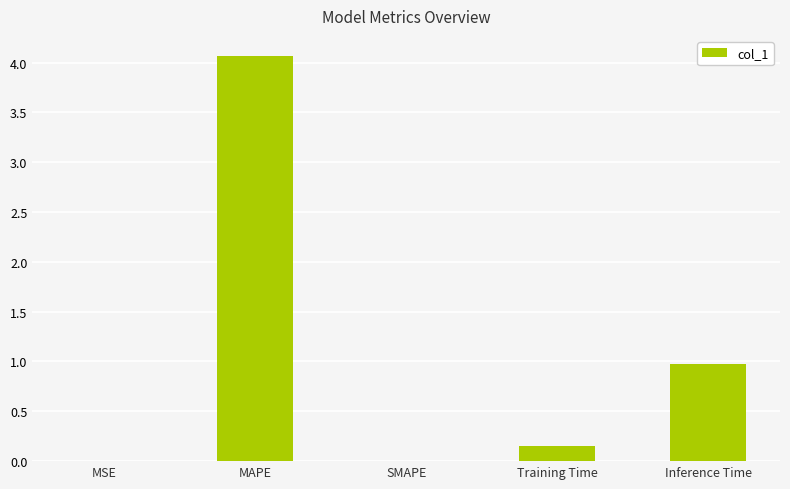

Which has a higher value, SMAPE or MAPE?

MAPE